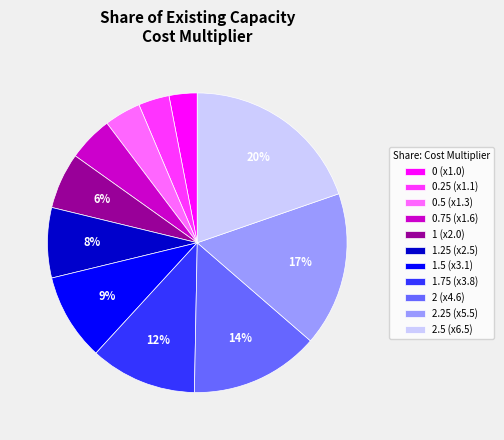

To the nearest percent, what is the difference between the largest and smallest slice percentages?

17%